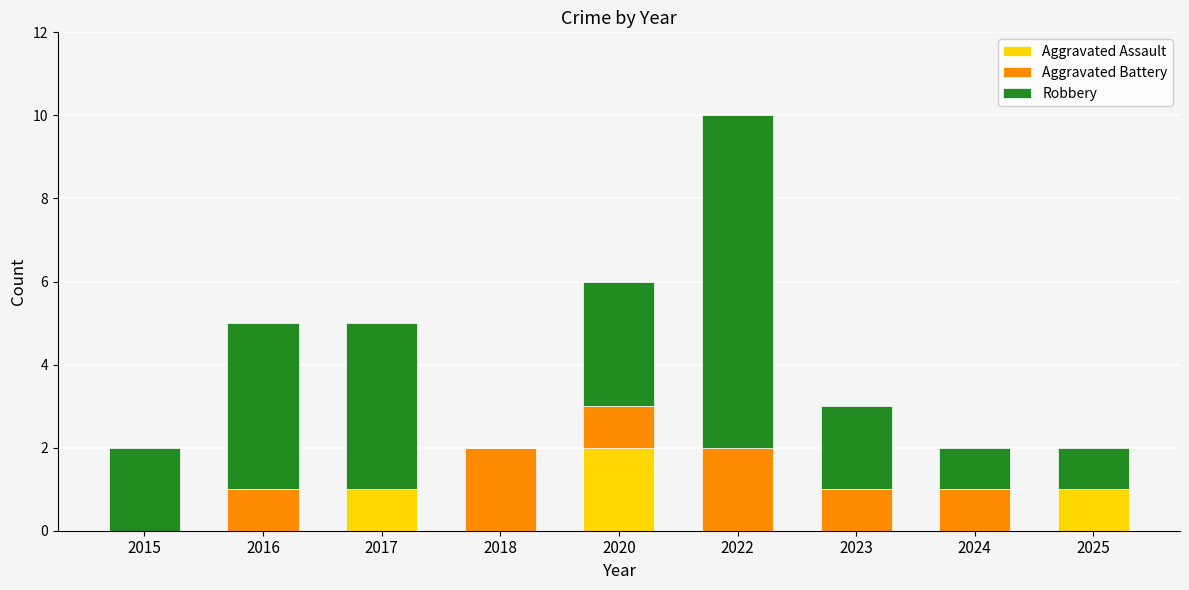

The value of Aggravated Assault at 2020 is 1. True or false?

False